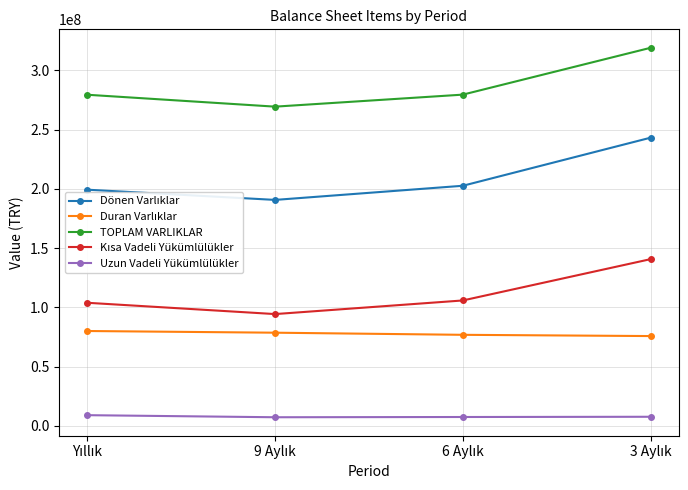

What is the minimum value shown in the chart?

7338790